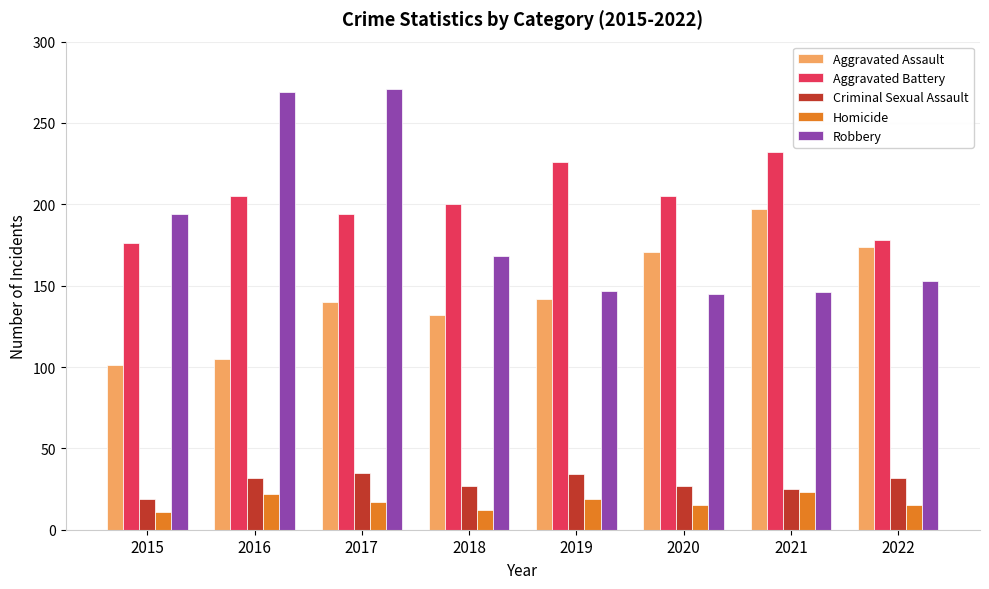

What is the spread (max minus min) of values at 2021?

209